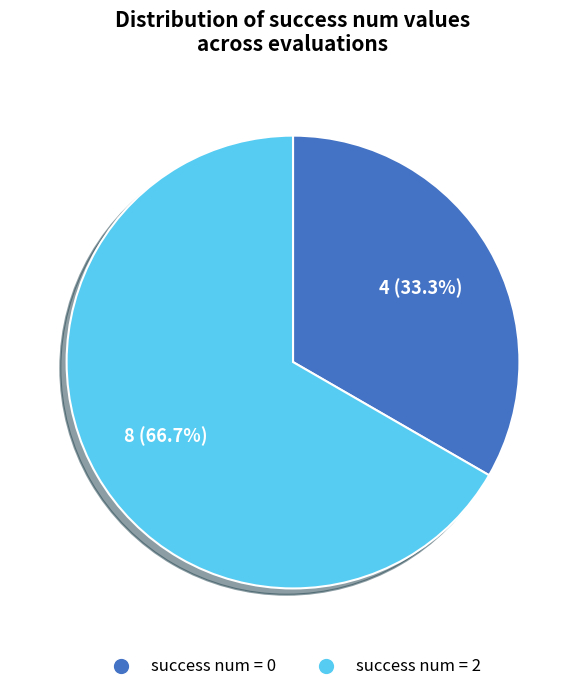

What is the total percentage of success num = 2 and success num = 0?

100.0%